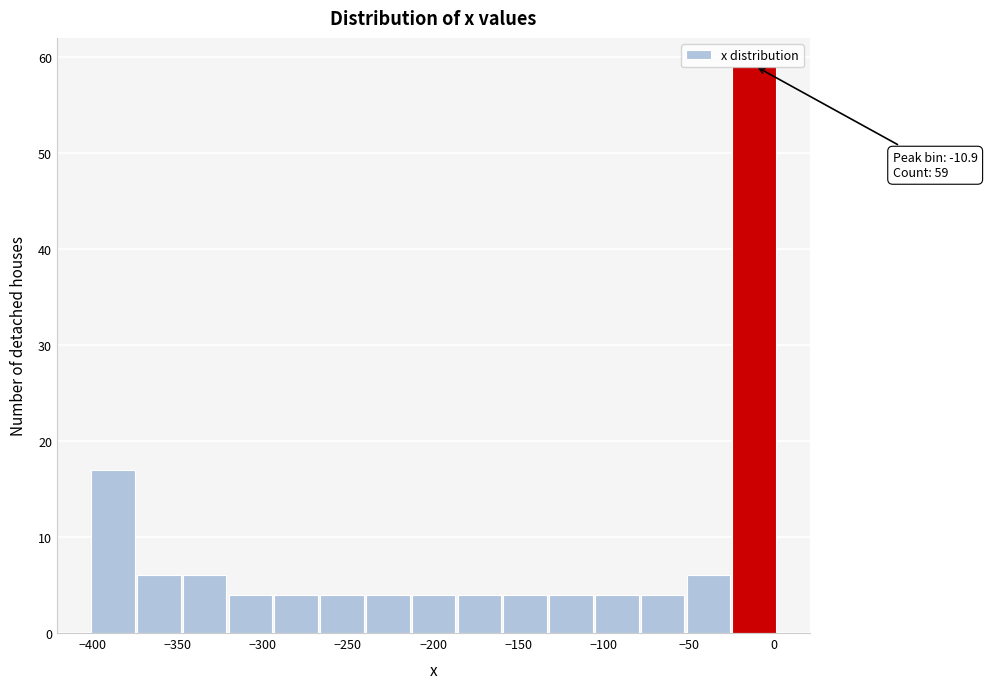

Which range on the x-axis has the tallest bar?

-25 to 5